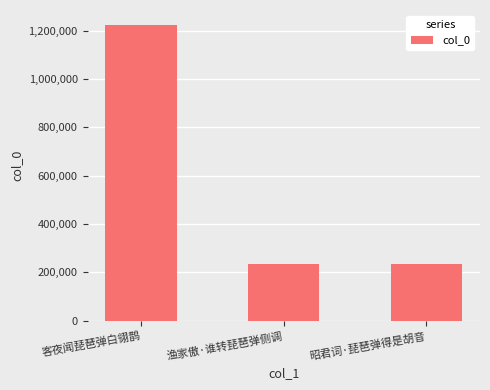

The chart shows a value of 684303 at 客夜闻琵琶弹白翎鹊. True or false?

False